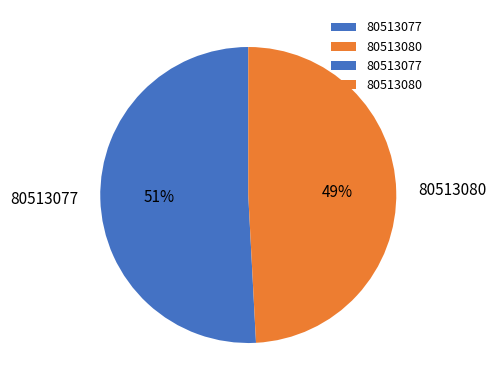

What percentage is the 80513077 slice, to the nearest percent?

51%